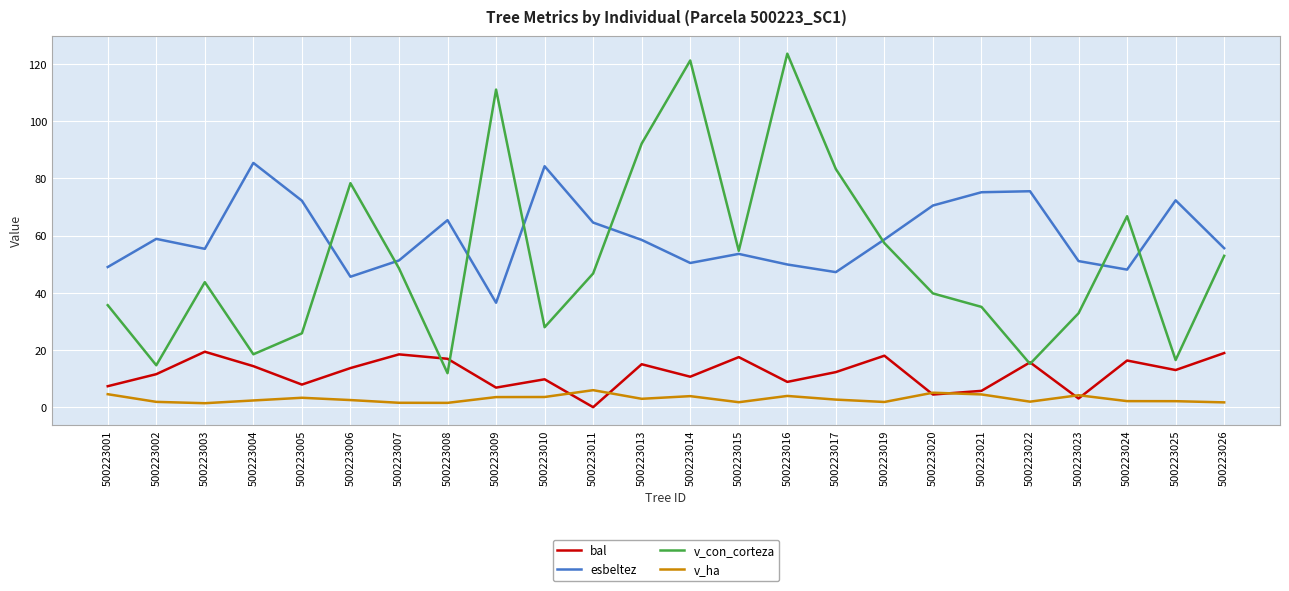

Where does the v_con_corteza series first go above 46?

500223006